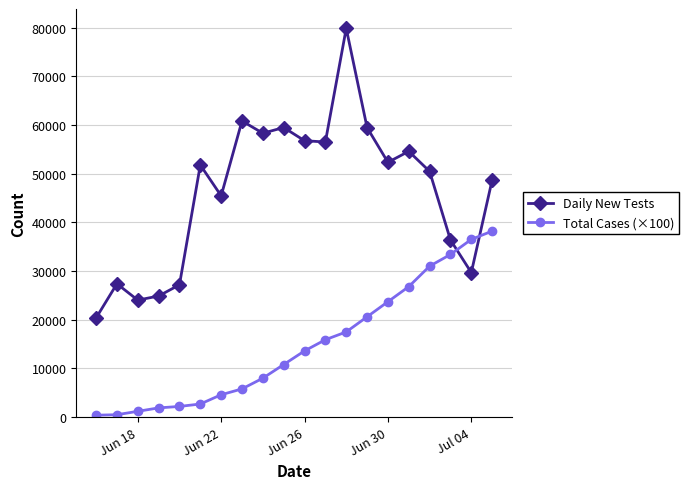

What is the maximum value shown in the chart?

79833